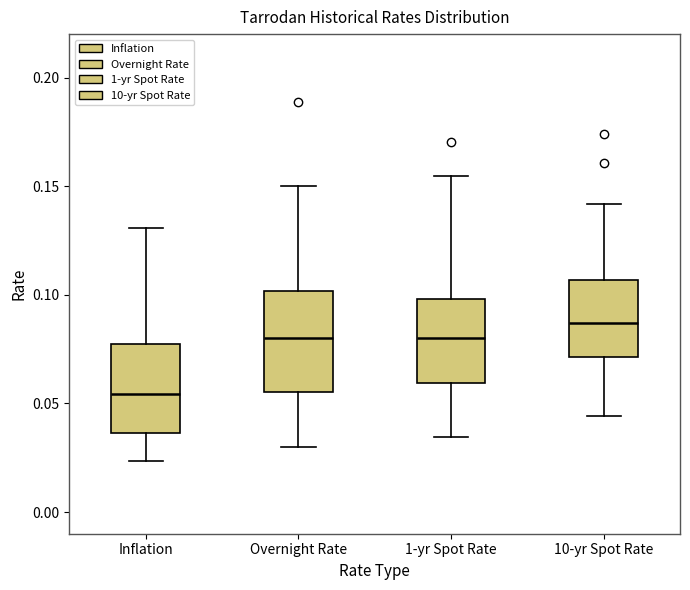

Where does the upper whisker of the box for 10-yr Spot Rate end on the y-axis? The values are not printed on the chart, so give them approximately, as read against the axis.

0.140